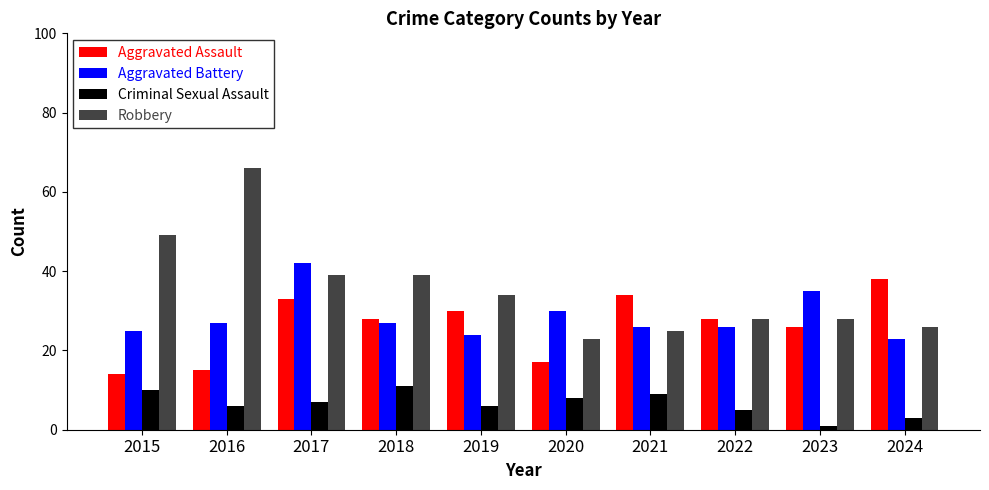

What is the total value across all series at 2021?

94